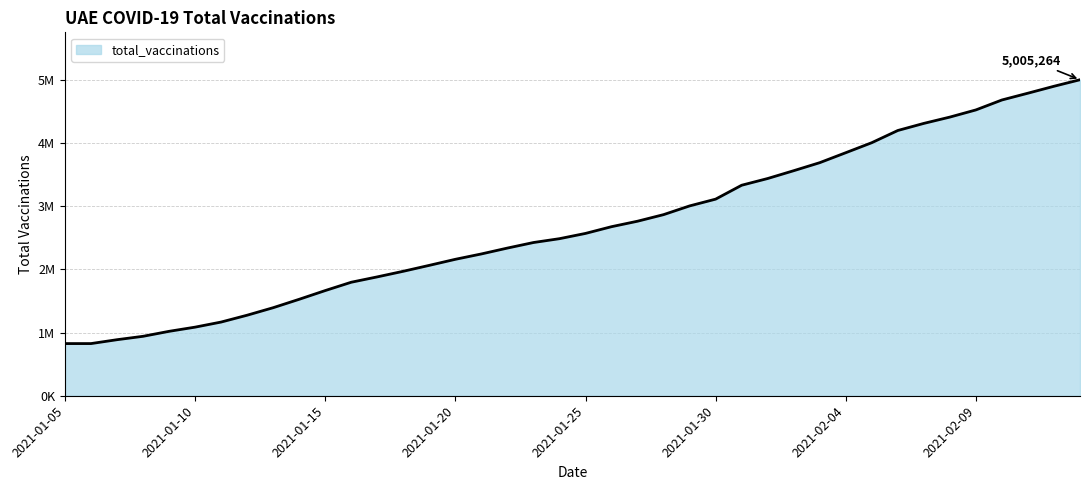

List the labels in order of value, largest first.

2021-02-13, 2021-02-12, 2021-02-11, 2021-02-10, 2021-02-09, 2021-02-08, 2021-02-07, 2021-02-06, 2021-02-05, 2021-02-04, 2021-02-03, 2021-02-02, 2021-02-01, 2021-01-31, 2021-01-30, 2021-01-29, 2021-01-28, 2021-01-27, 2021-01-26, 2021-01-25, 2021-01-24, 2021-01-23, 2021-01-22, 2021-01-21, 2021-01-20, 2021-01-19, 2021-01-18, 2021-01-17, 2021-01-16, 2021-01-15, 2021-01-14, 2021-01-13, 2021-01-12, 2021-01-11, 2021-01-10, 2021-01-09, 2021-01-08, 2021-01-07, 2021-01-05, 2021-01-06